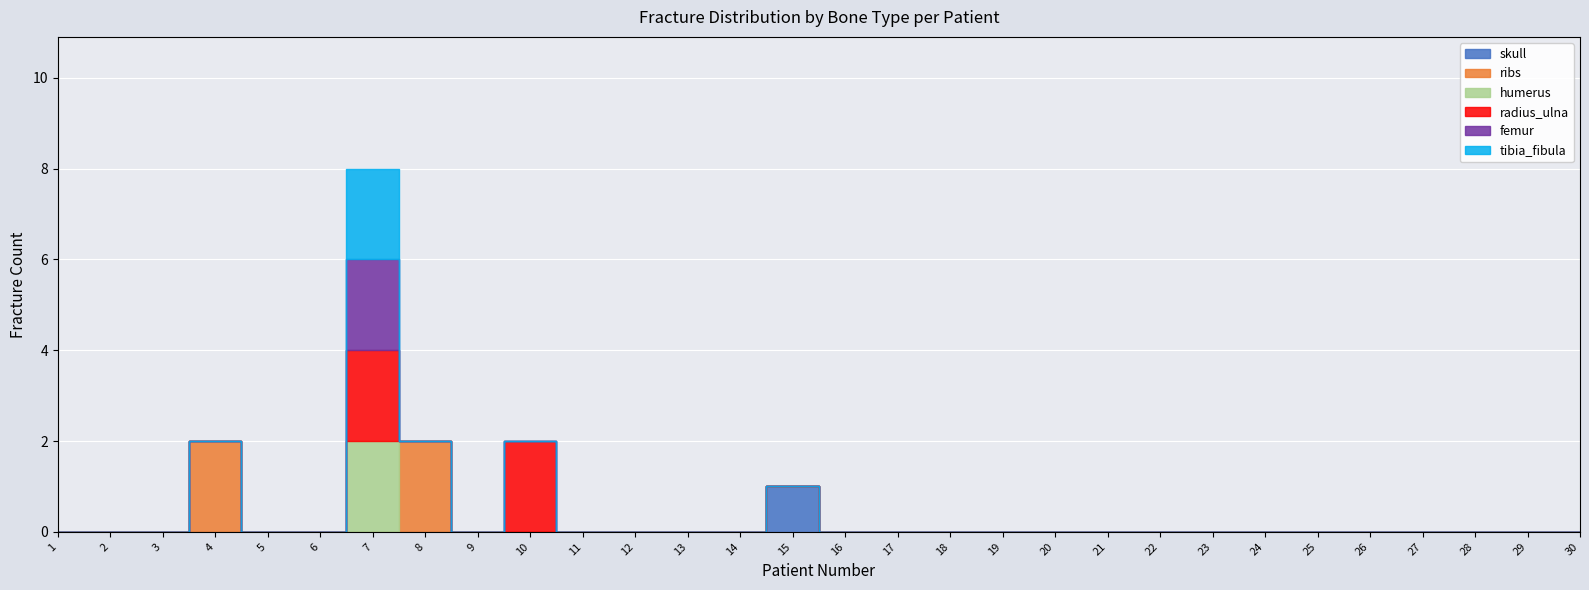

The humerus series shows 0 at 9. True or false?

True